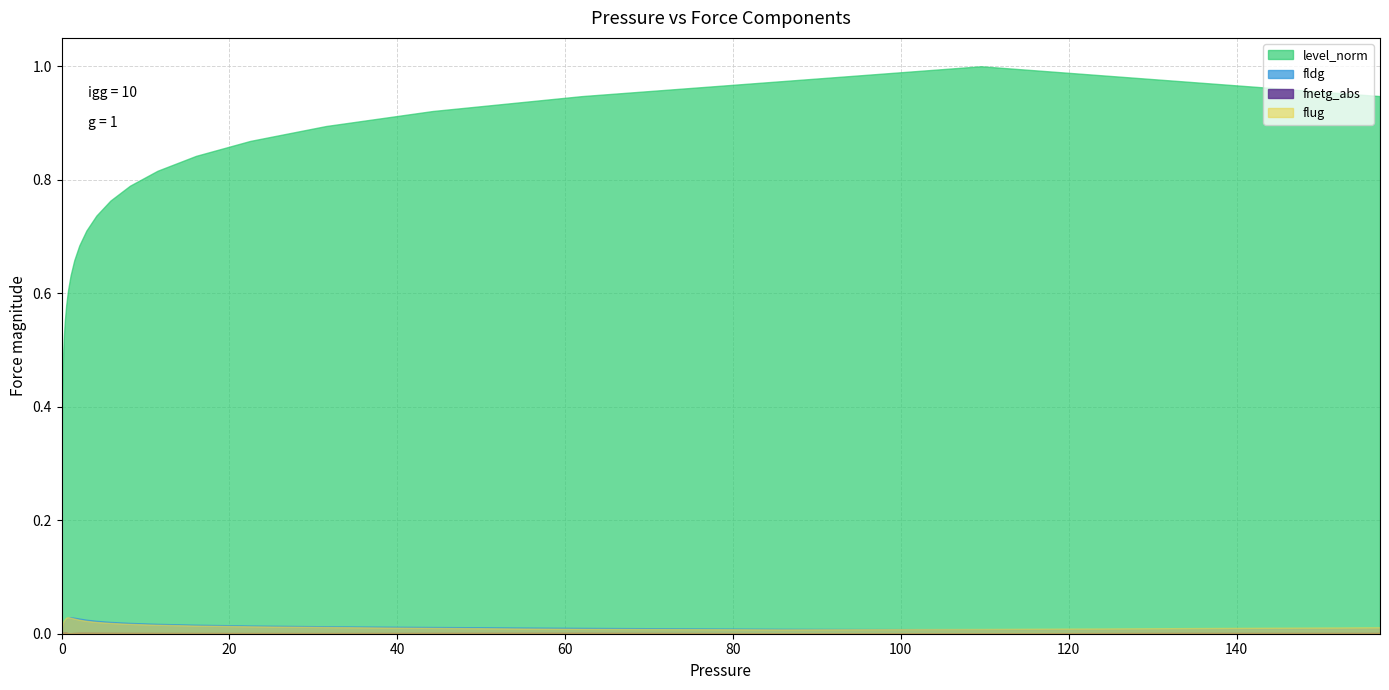

Reading left to right, list all the values displayed in this chart.

flug: 0=0.0	0.0006244=0.0	0.0008759=0.0	0.0012286=0.0	0.0017234=0.0	0.0024174=0.0	0.0033909=0.0	0.0047565=0.0	0.006672=0.0	0.0093589=0.0	0.0131278=0.0	0.0184145=0.0	0.0258302=0.0	0.0362323=0.0	0.0508234=0.0	0.0712906=0.0	0.1=0.0	0.140271=0.0	0.19676=0.0	0.275997=0.0	0.3871=0.0	0.5431=0.0	0.7617=0.0	1.0685=0.0	1.4988=0.0	2.1024=0.0	2.949=0.0	4.1366=0.0	5.8025=0.0	8.1392=0.0	11.417=0.0	16.0147=0.0	22.464=0.0	31.5105=0.0	44.2001=0.0	62=0.0	85.775=0.0	109.55=0.0	133.325=0.0	157.1=0.0
fldg: 0=0.0	0.0006244=0.0	0.0008759=0.0	0.0012286=0.0	0.0017234=0.0	0.0024174=0.0	0.0033909=0.0	0.0047565=0.0	0.006672=0.0	0.0093589=0.0	0.0131278=0.0	0.0184145=0.0	0.0258302=0.0	0.0362323=0.0	0.0508234=0.0	0.0712906=0.0	0.1=0.0	0.140271=0.0	0.19676=0.0	0.275997=0.0	0.3871=0.0	0.5431=0.0	0.7617=0.0	1.0685=0.0	1.4988=0.0	2.1024=0.0	2.949=0.0	4.1366=0.0	5.8025=0.0	8.1392=0.0	11.417=0.0	16.0147=0.0	22.464=0.0	31.5105=0.0	44.2001=0.0	62=0.0	85.775=0.0	109.55=0.0	133.325=0.0	157.1=0.0
fnetg_abs: 0=0.0	0.0006244=0.0	0.0008759=0.0	0.0012286=0.0	0.0017234=0.0	0.0024174=0.0	0.0033909=0.0	0.0047565=0.0	0.006672=0.0	0.0093589=0.0	0.0131278=0.0	0.0184145=0.0	0.0258302=0.0	0.0362323=0.0	0.0508234=0.0	0.0712906=0.0	0.1=0.0	0.140271=0.0	0.19676=0.0	0.275997=0.0	0.3871=0.0	0.5431=0.0	0.7617=0.0	1.0685=0.0	1.4988=0.0	2.1024=0.0	2.949=0.0	4.1366=0.0	5.8025=0.0	8.1392=0.0	11.417=0.0	16.0147=0.0	22.464=0.0	31.5105=0.0	44.2001=0.0	62=0.0	85.775=0.0	109.55=0.0	133.325=0.0	157.1=0.0
level_norm: 0=0.0	0.0006244=0.1	0.0008759=0.1	0.0012286=0.1	0.0017234=0.1	0.0024174=0.2	0.0033909=0.2	0.0047565=0.2	0.006672=0.2	0.0093589=0.3	0.0131278=0.3	0.0184145=0.3	0.0258302=0.3	0.0362323=0.4	0.0508234=0.4	0.0712906=0.4	0.1=0.4	0.140271=0.5	0.19676=0.5	0.275997=0.5	0.3871=0.6	0.5431=0.6	0.7617=0.6	1.0685=0.6	1.4988=0.7	2.1024=0.7	2.949=0.7	4.1366=0.7	5.8025=0.8	8.1392=0.8	11.417=0.8	16.0147=0.8	22.464=0.9	31.5105=0.9	44.2001=0.9	62=0.9	85.775=1.0	109.55=1.0	133.325=1.0	157.1=0.9